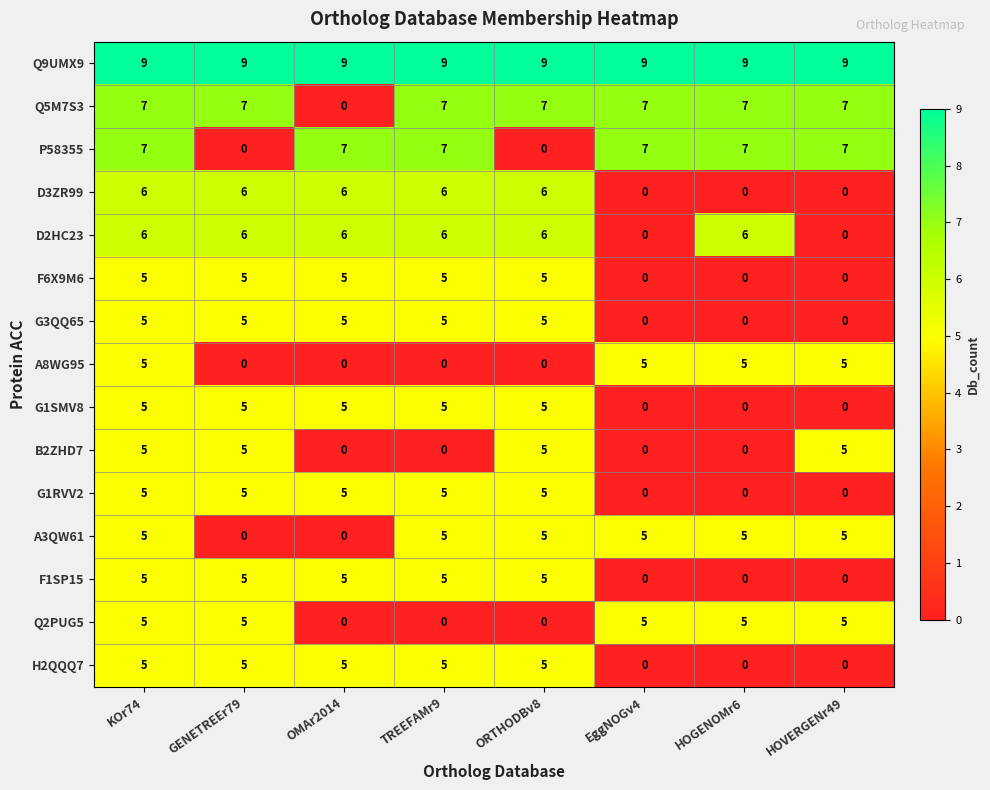

How many G3QQ65 values are between 0 and 5?

8